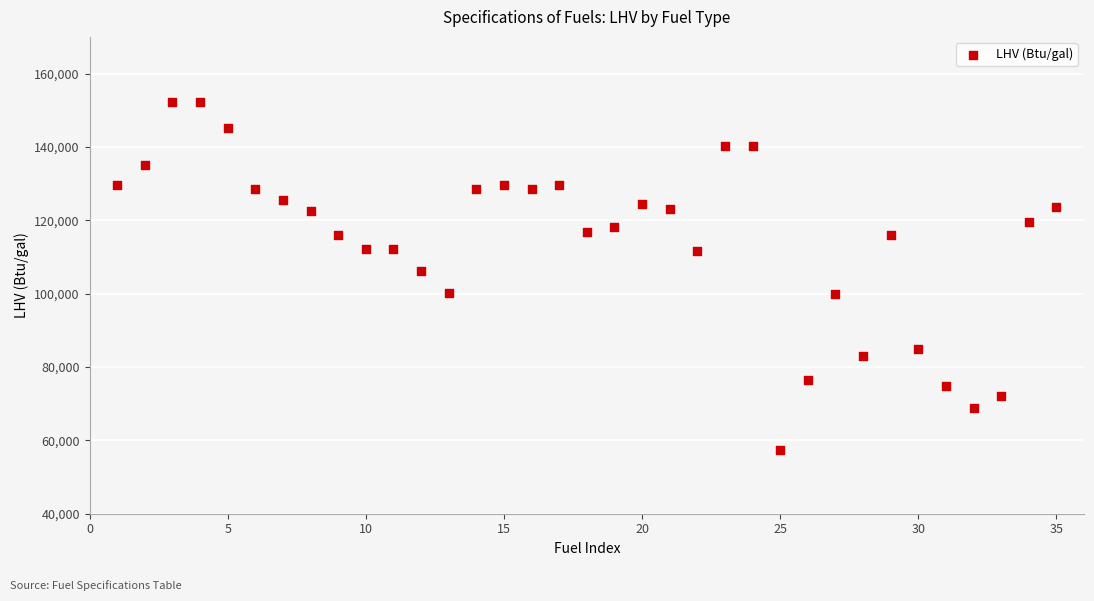

What Y value in the scatter plot is closest to 104810?

106150.0